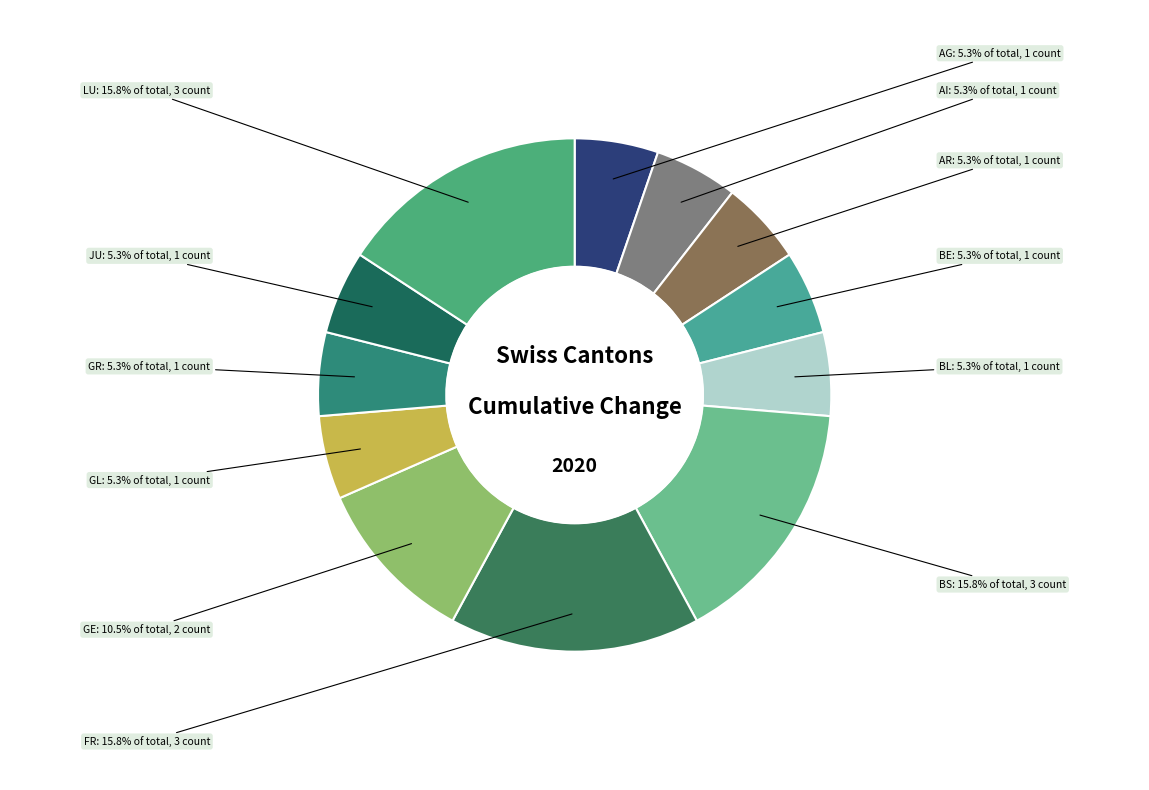

How many segments does this pie chart have?

12